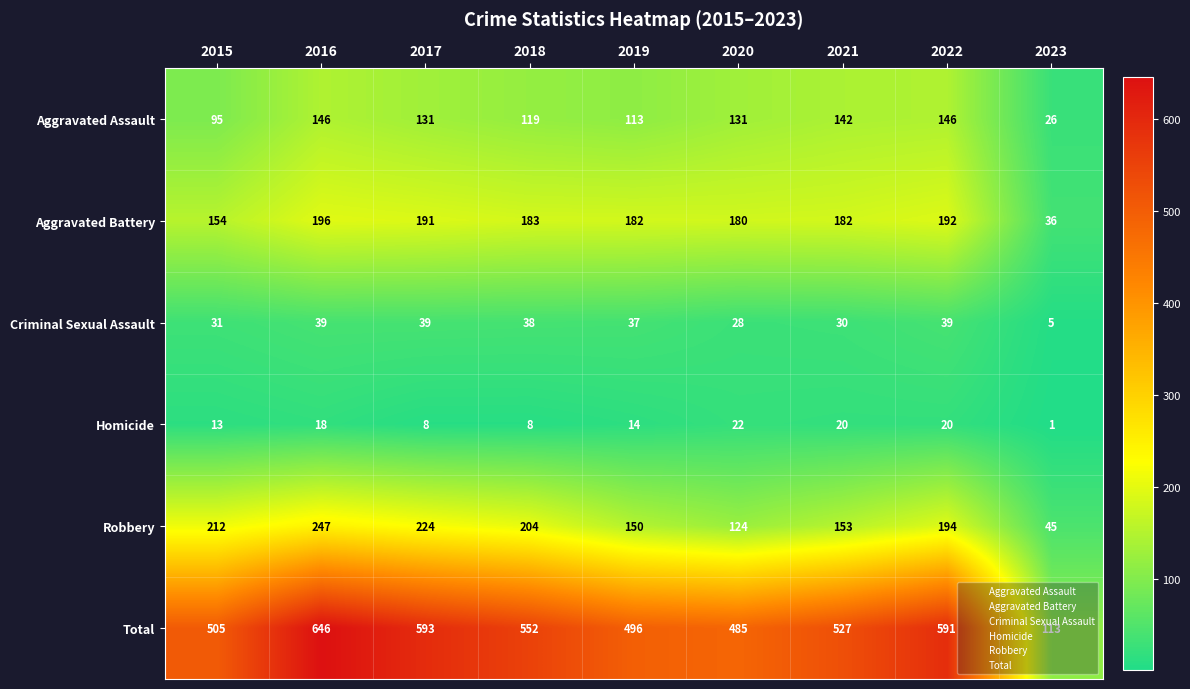

True or false: Aggravated Battery has a value of 192 at 2022.

True